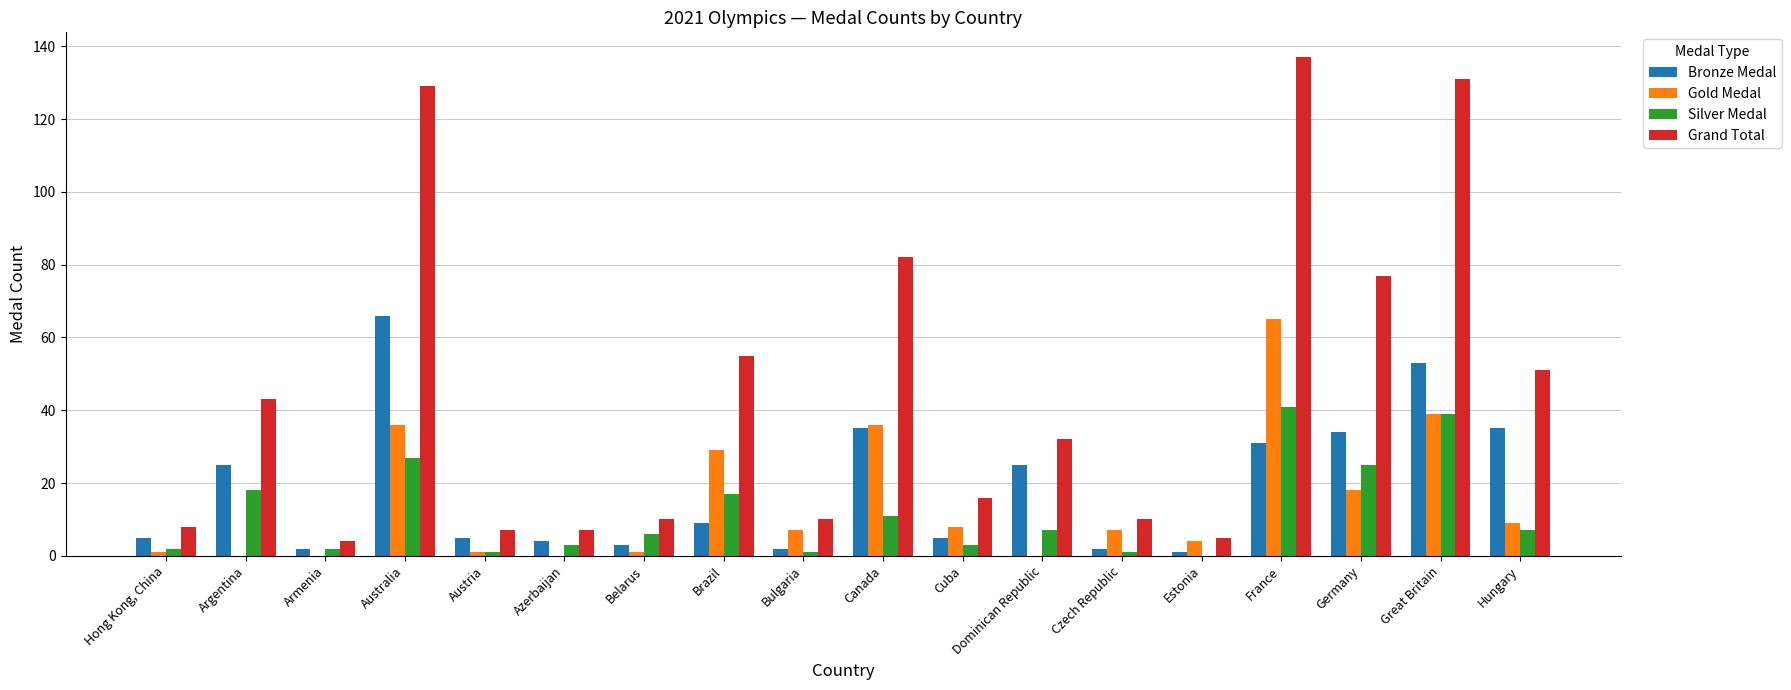

The Grand Total series shows 27 at Canada. True or false?

False